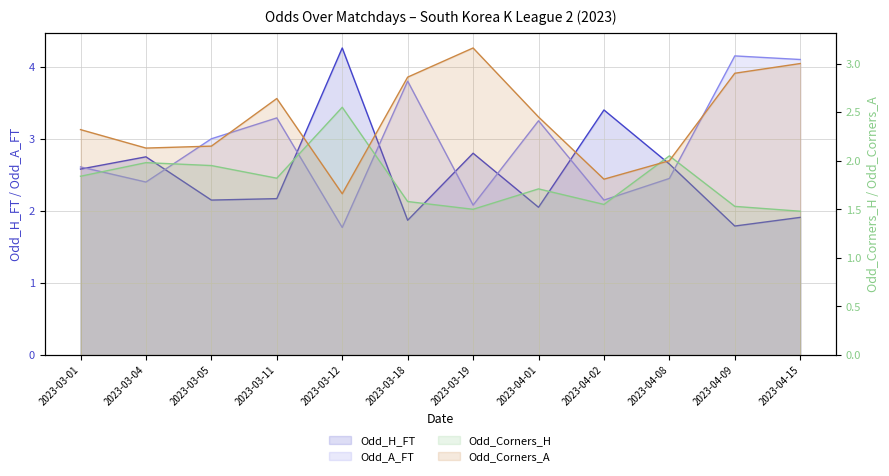

Which category has the highest value across all series?

2023-03-12